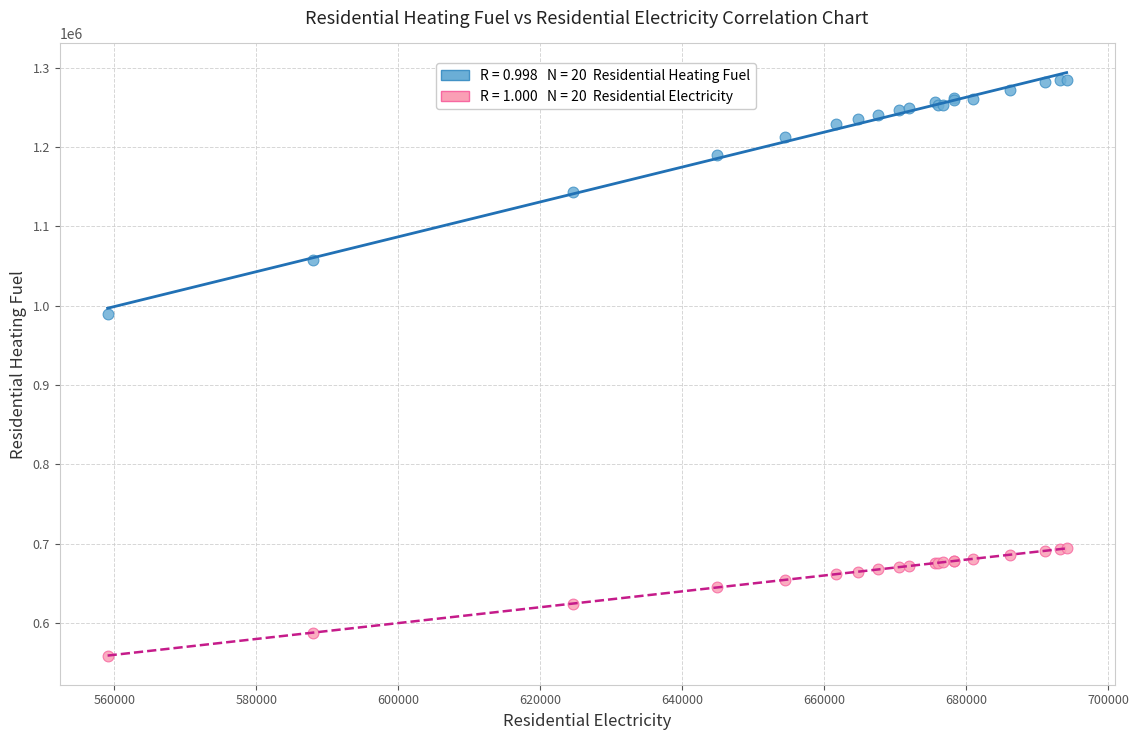

Across all series, what Y value is closest to 921928?

989957.8